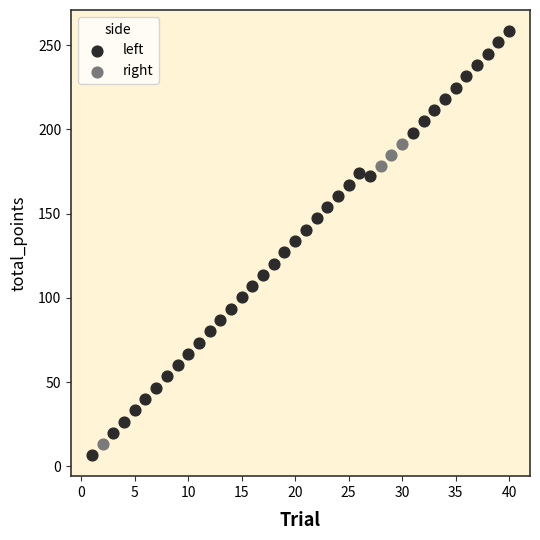

Which series contains the highest Y value?

left